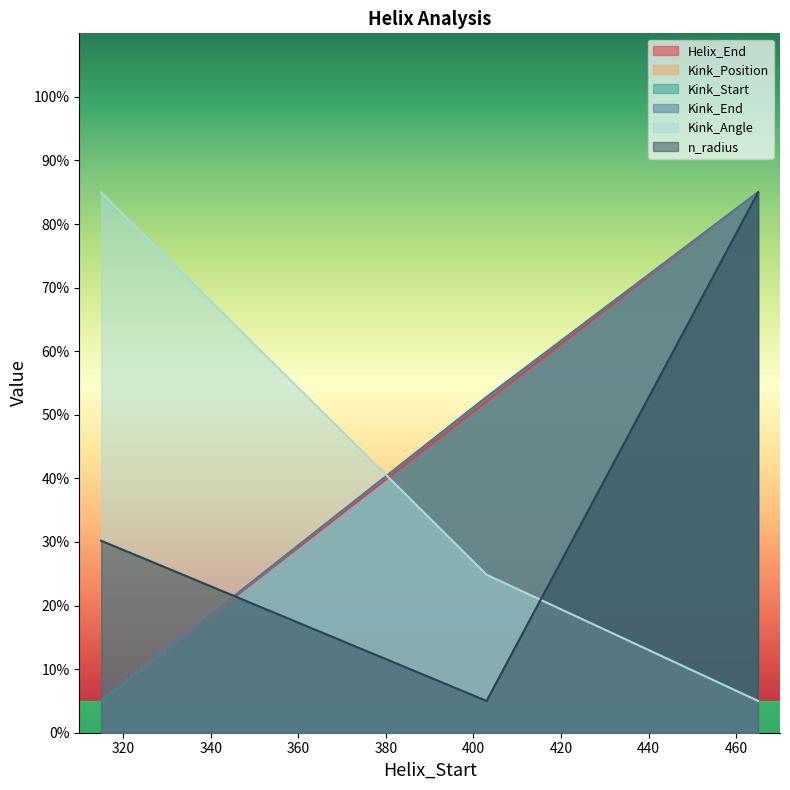

Does the chart have visible grid lines?

No